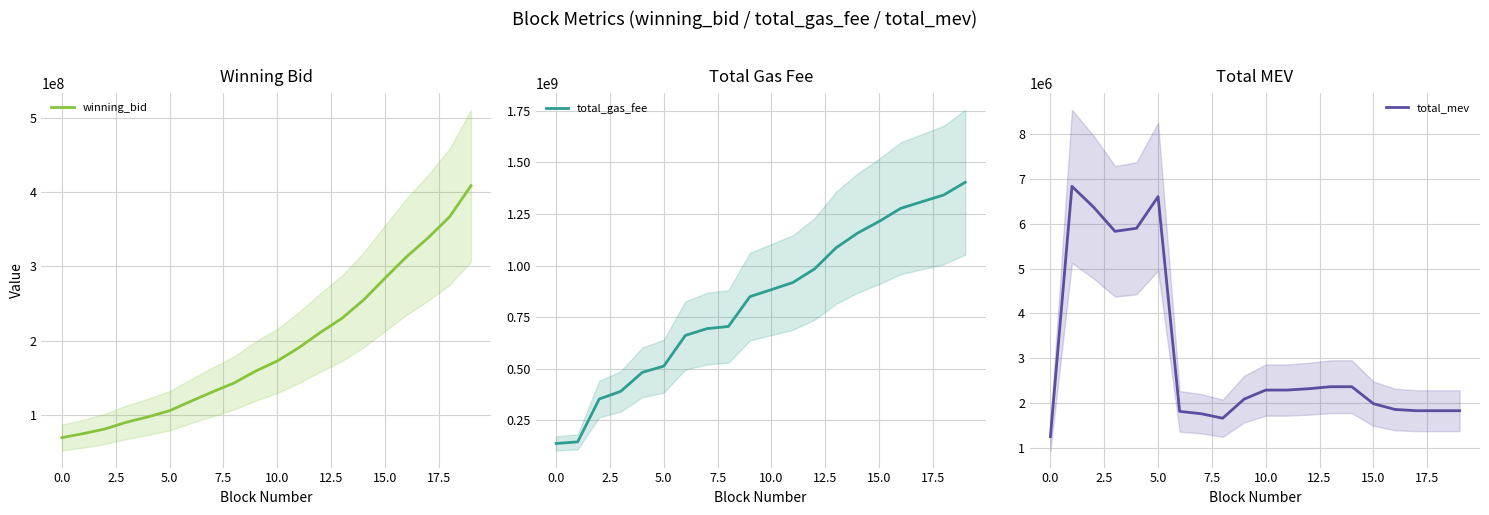

How many lines are shown in the chart?

3